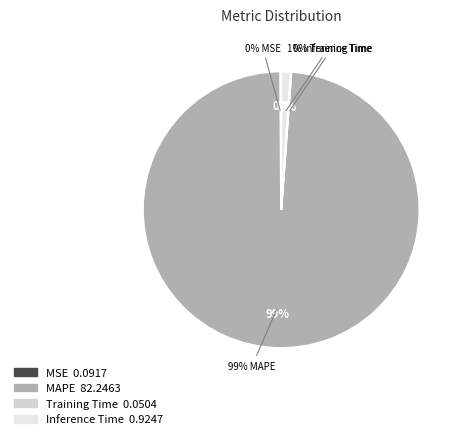

Combined, do MAPE and Inference Time account for over 50%?

Yes